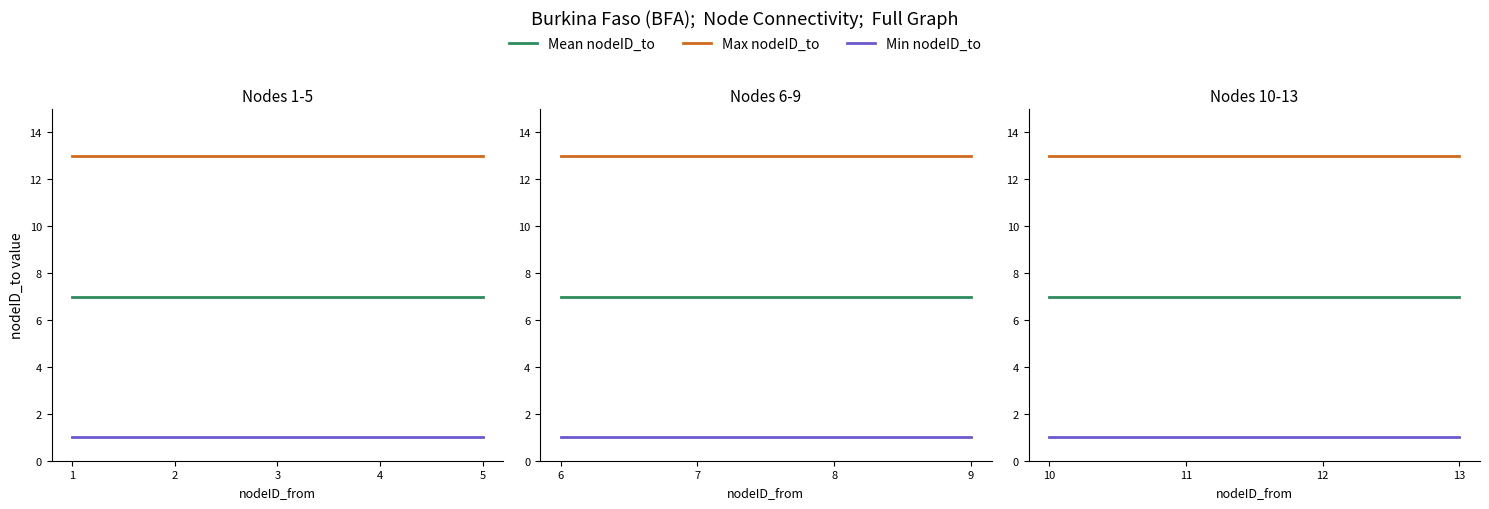

Which has a higher value, 12 or 13?

12